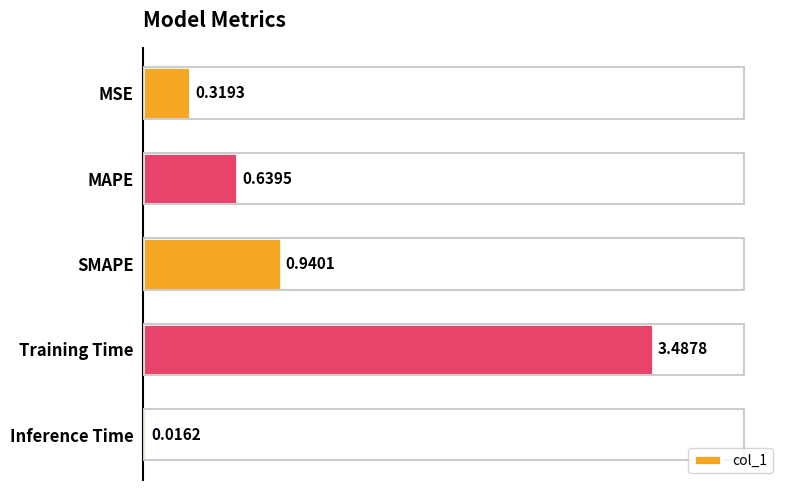

What is the sum of all values?

5.4